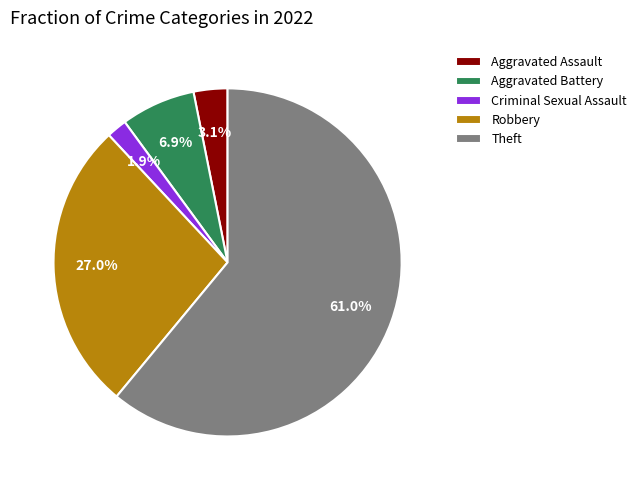

To the nearest percent, what is the difference between the Aggravated Battery and Aggravated Assault slice percentages?

4%